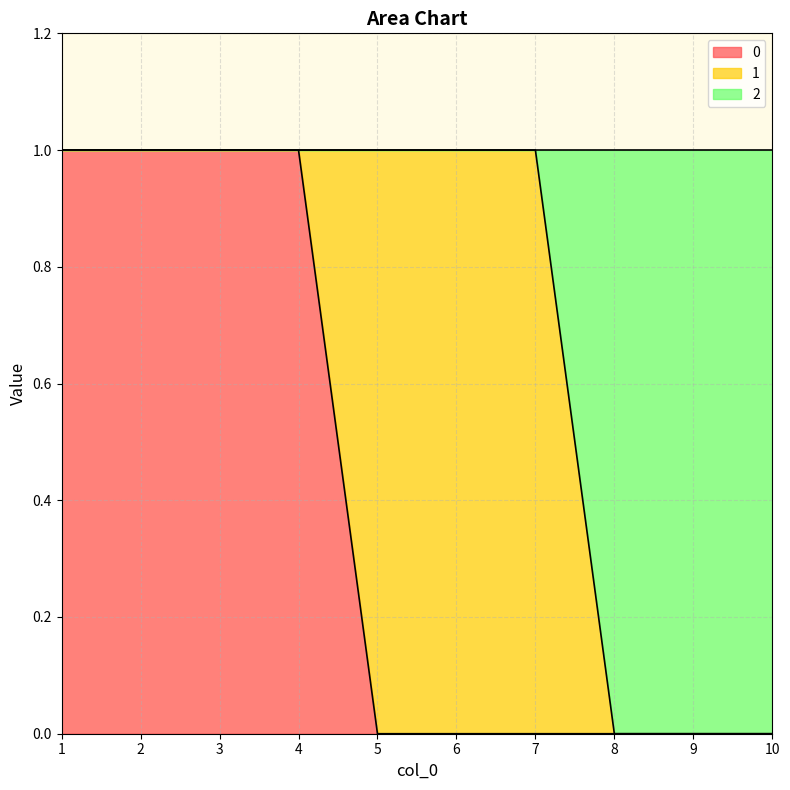

How many 2 values are between 0 and 1?

10